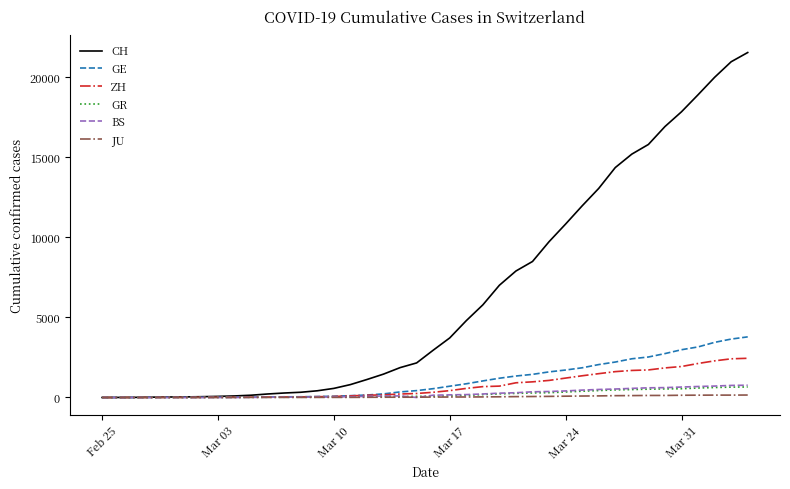

Which series has the largest total across all categories?

CH